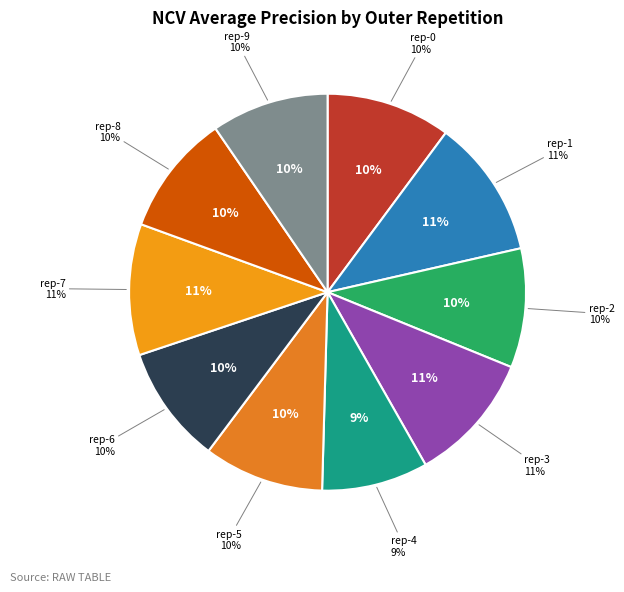

What percentage is the outer-repetition0 slice, to the nearest percent?

10%